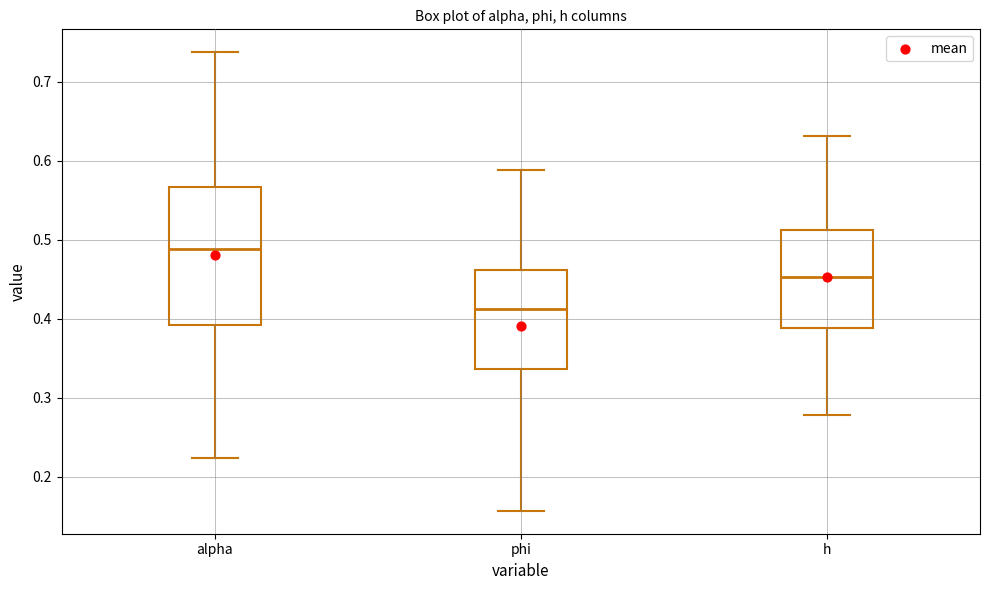

Reading left to right, transcribe this box plot: for each box, give where its median line is, the range the box spans, and where its two whiskers end, as read against the y-axis. The values are not printed on the chart, so give them approximately, as read against the axis.

alpha: median 0.49, box 0.39 to 0.57, whiskers 0.22 to 0.74
phi: median 0.41, box 0.34 to 0.46, whiskers 0.16 to 0.59
h: median 0.45, box 0.39 to 0.51, whiskers 0.28 to 0.63